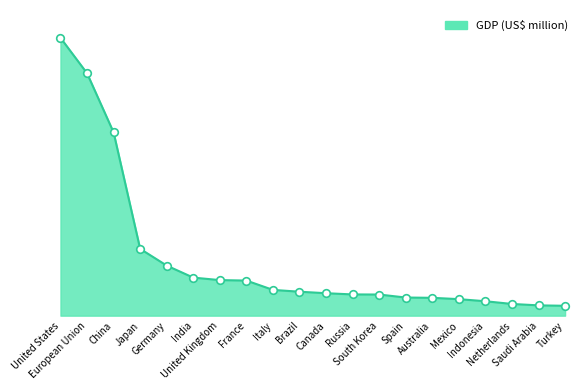

Which has a higher value, Mexico or India?

India